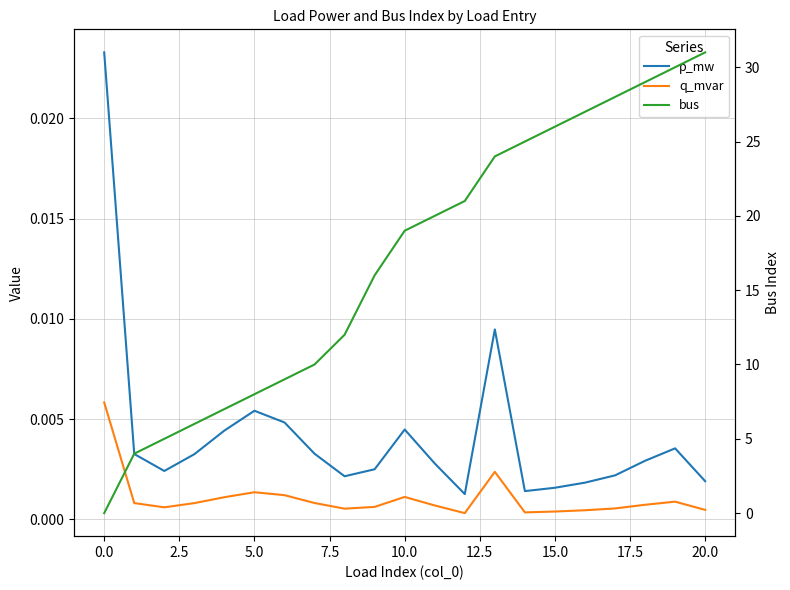

Which series changed the most between 2.5 and 17?

bus